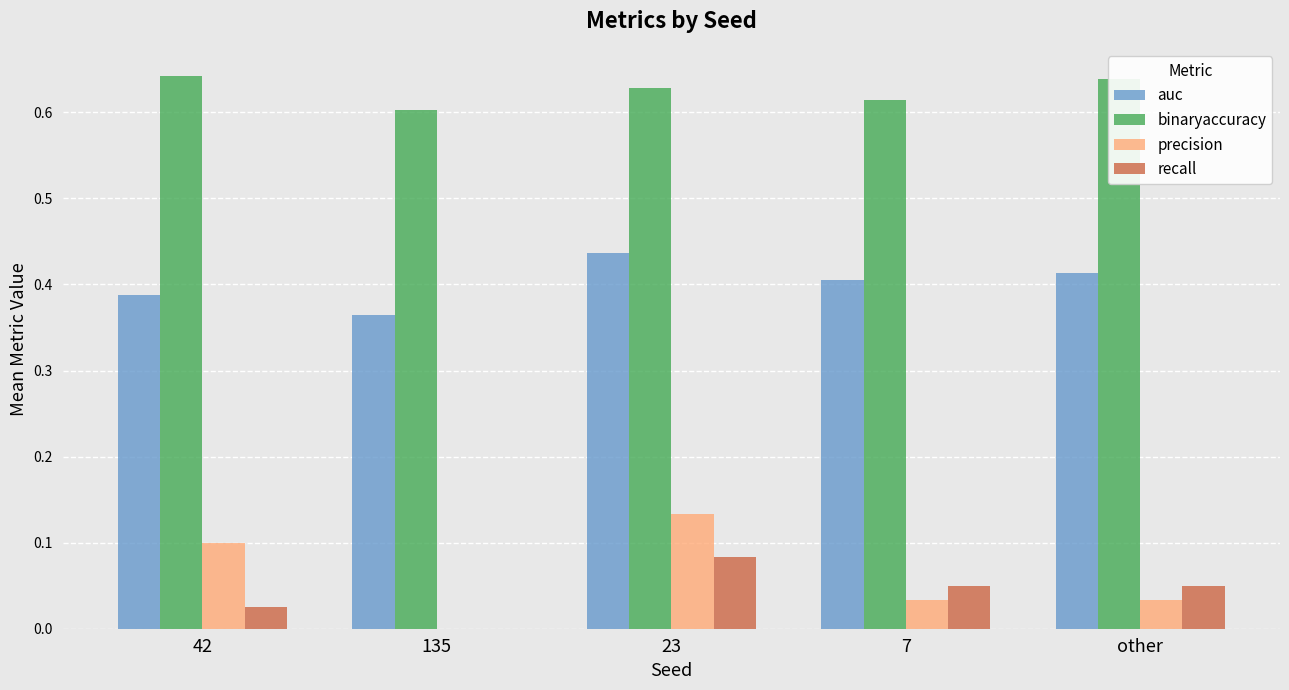

What is the sum of the auc values at other and 7?

0.8